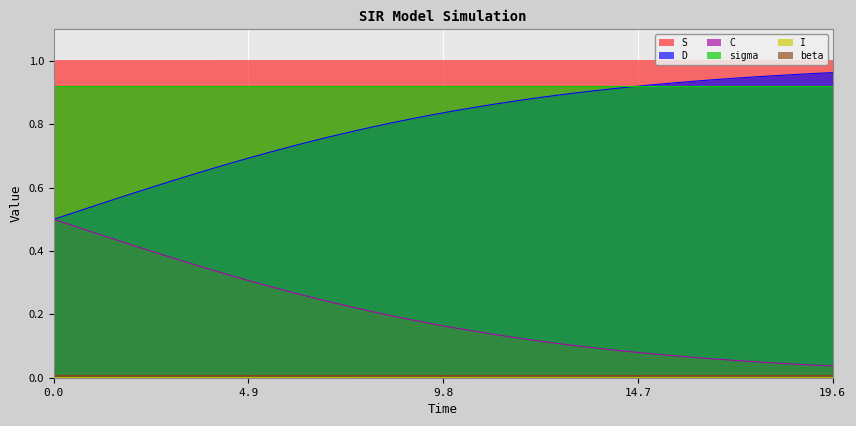

True or false: C and sigma intersect in this chart.

False